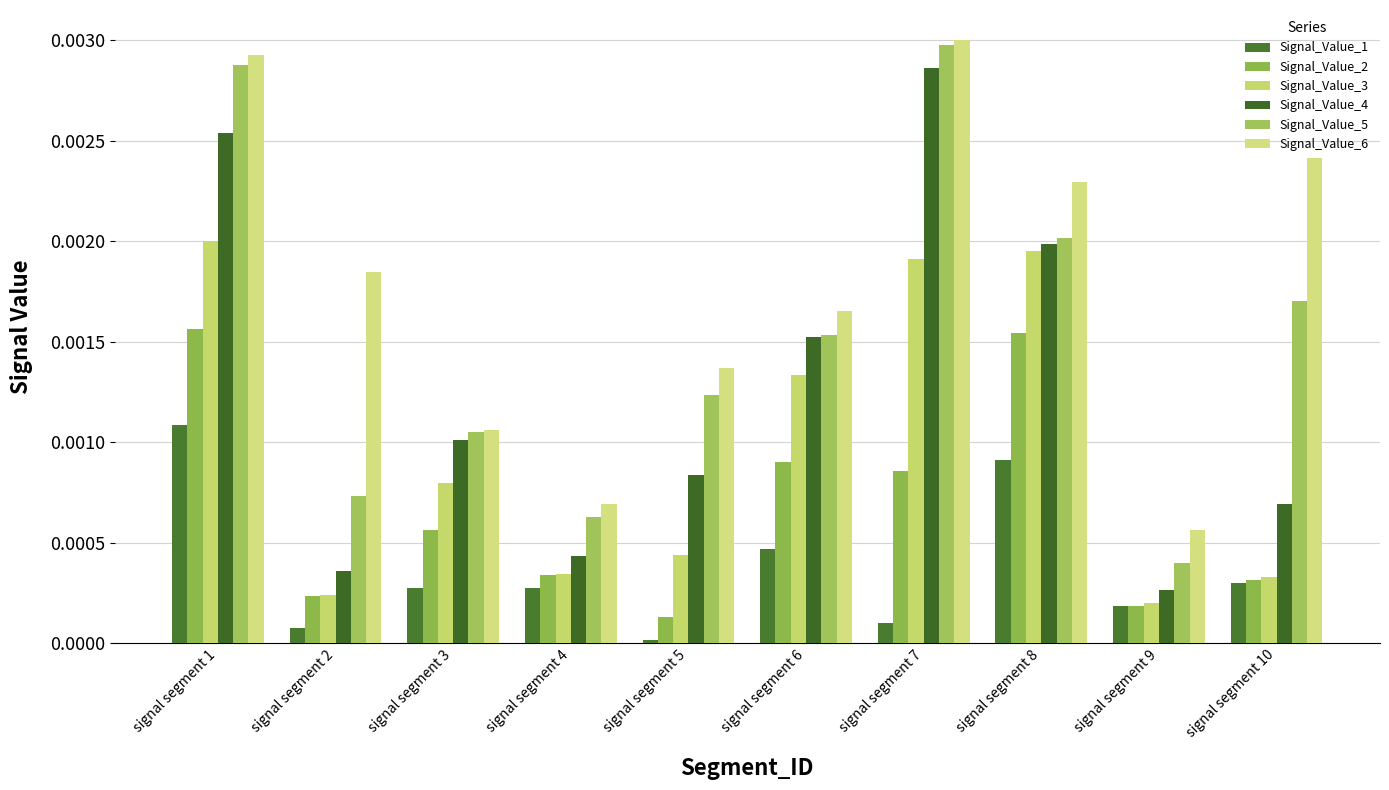

Rank the series by their average value, from lowest to highest.

Signal_Value_1, Signal_Value_2, Signal_Value_3, Signal_Value_4, Signal_Value_5, Signal_Value_6